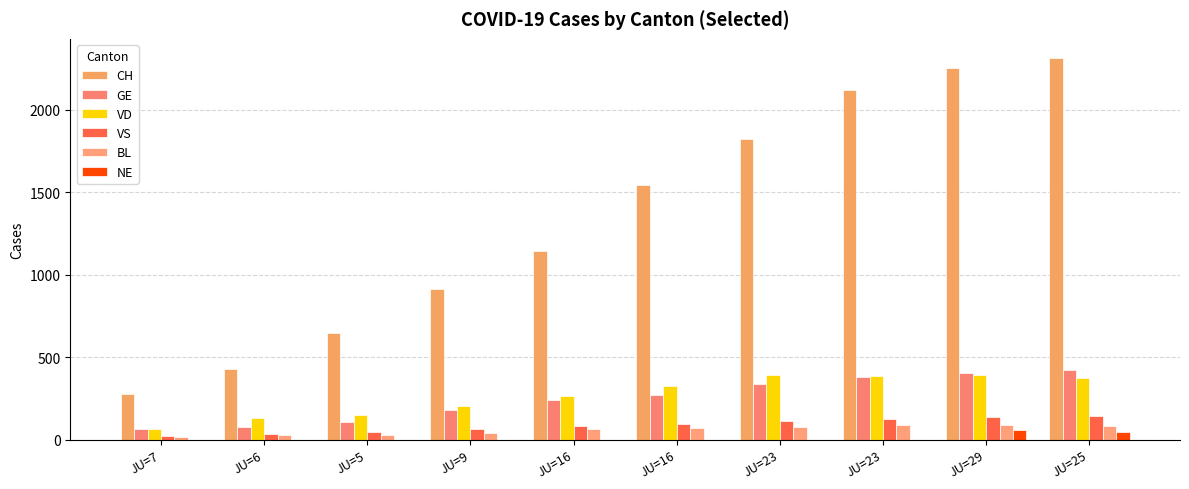

How many data points does each series have?

10